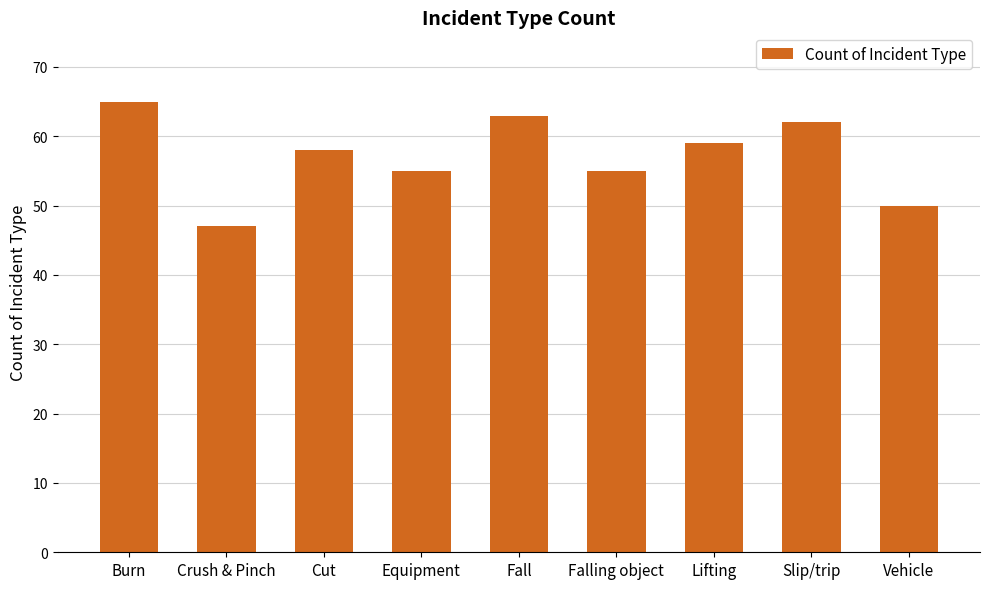

Reading left to right, list all the values displayed in this chart.

Burn=65	Crush & Pinch=47	Cut=58	Equipment=55	Fall=63	Falling object=55	Lifting=59	Slip/trip=62	Vehicle=50